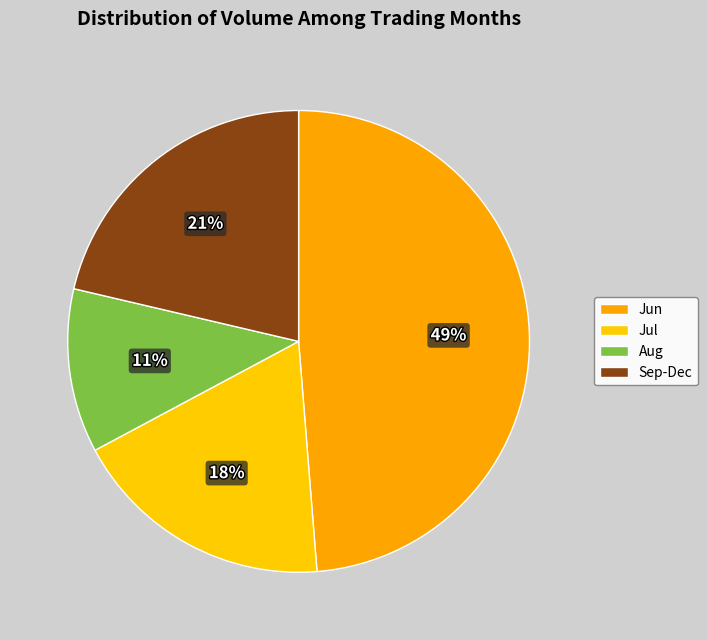

How many slices are in this pie chart?

4